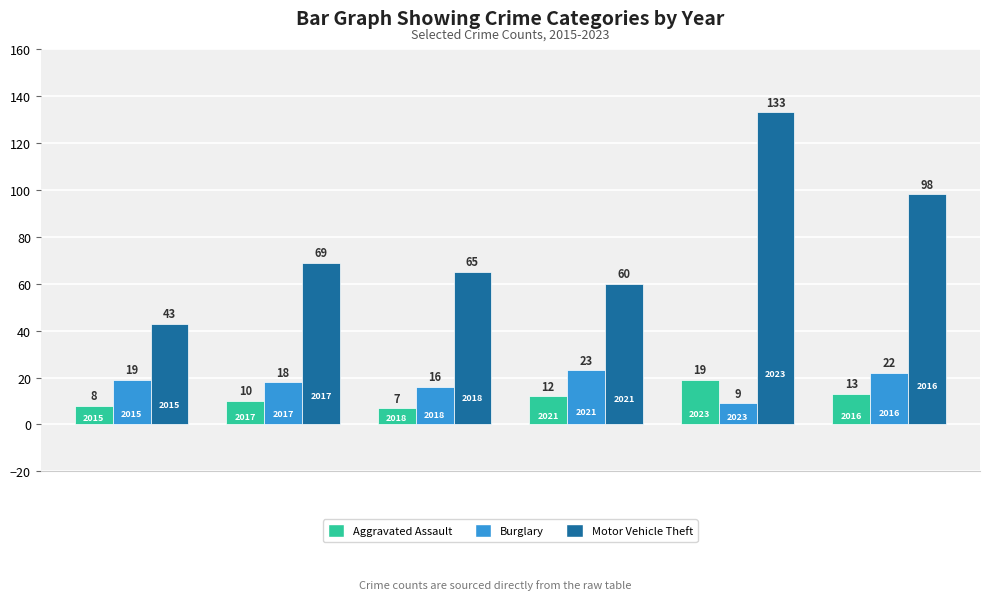

Which series has the widest spread of values?

Motor Vehicle Theft